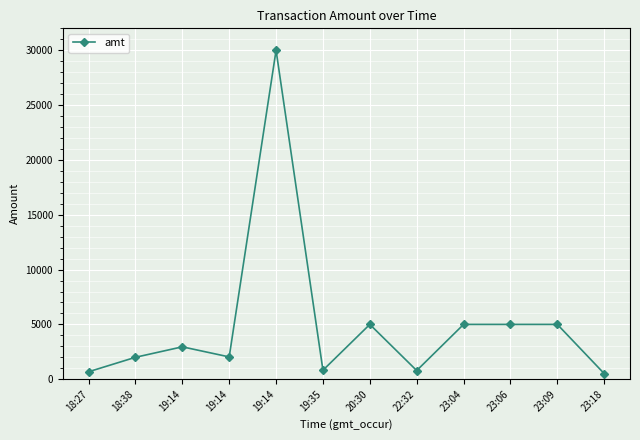

Where does the data first go above 2955?

19:14